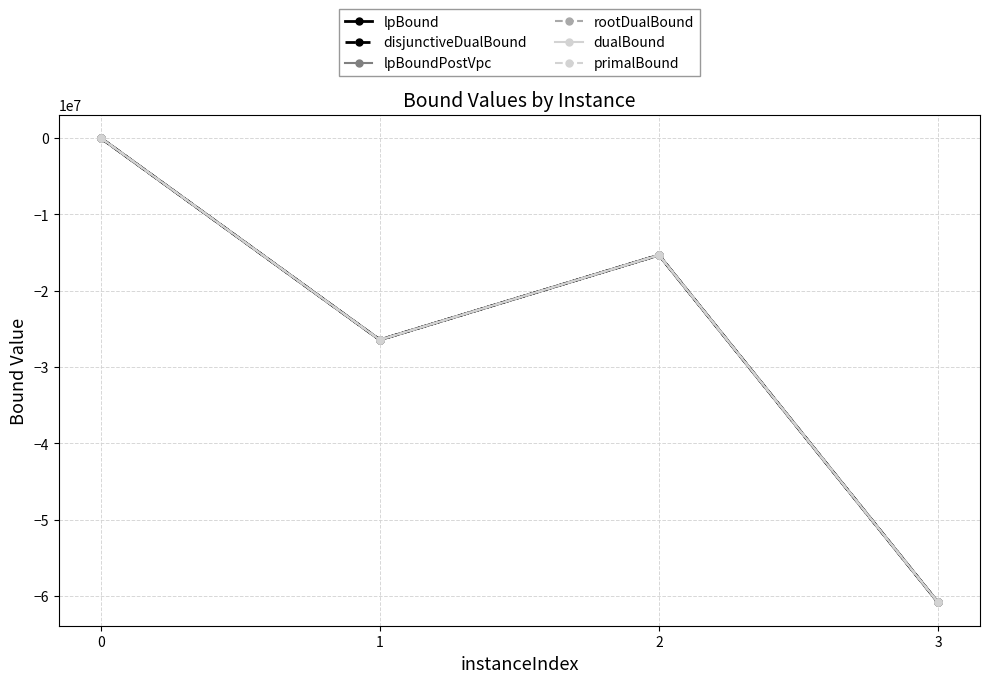

Is this an area chart (filled region under the line)?

No